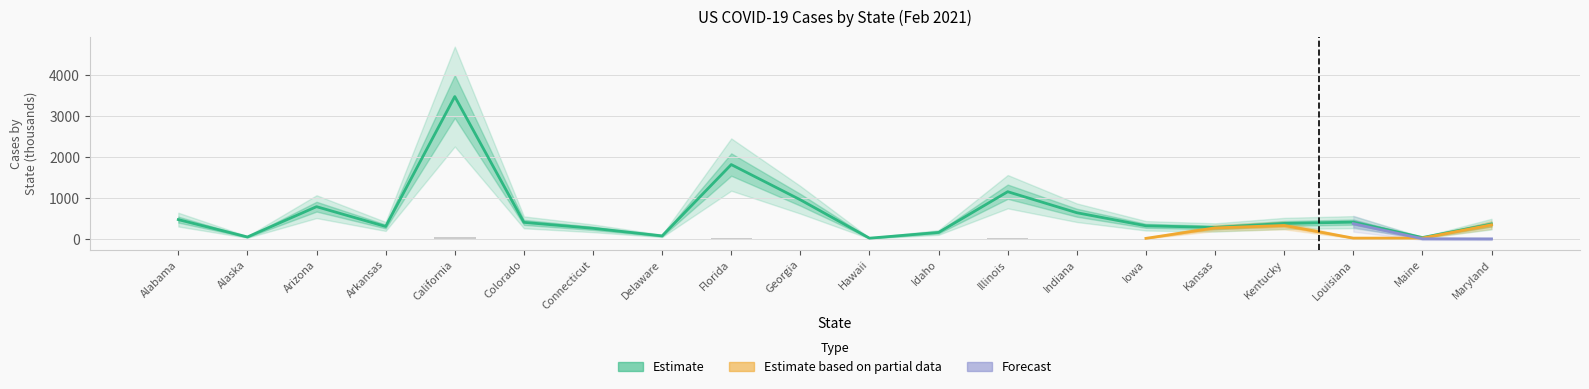

Which label corresponds to the largest value in the chart?

California